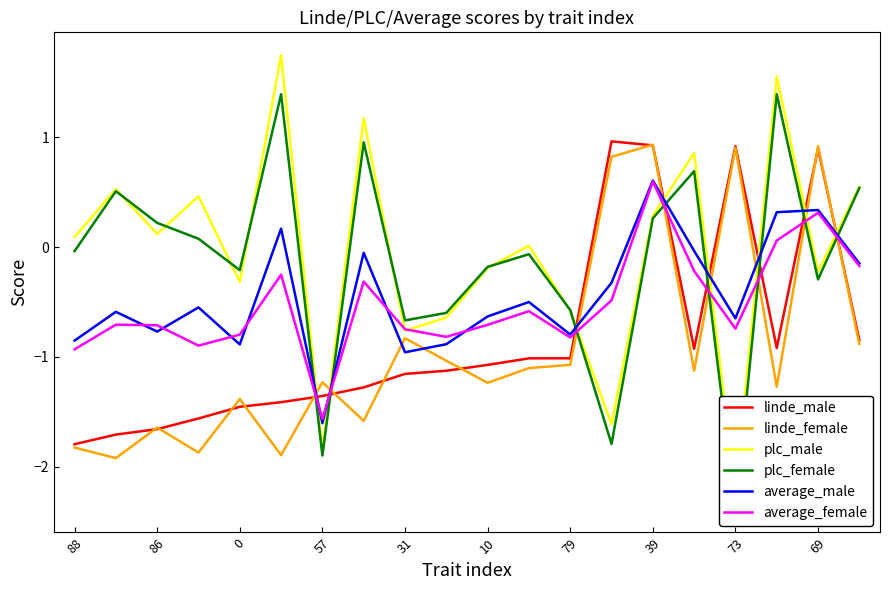

Which series has the largest total across all categories?

plc_male